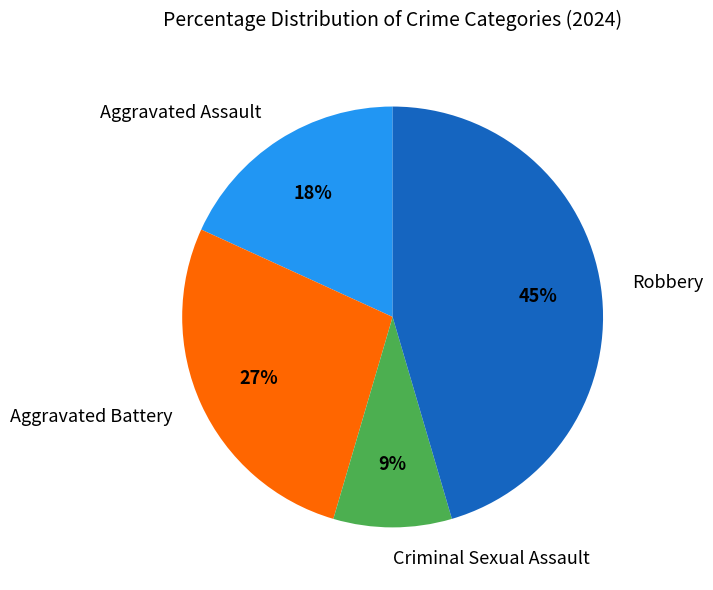

To the nearest percent, what percentage of the pie is Criminal Sexual Assault?

9%